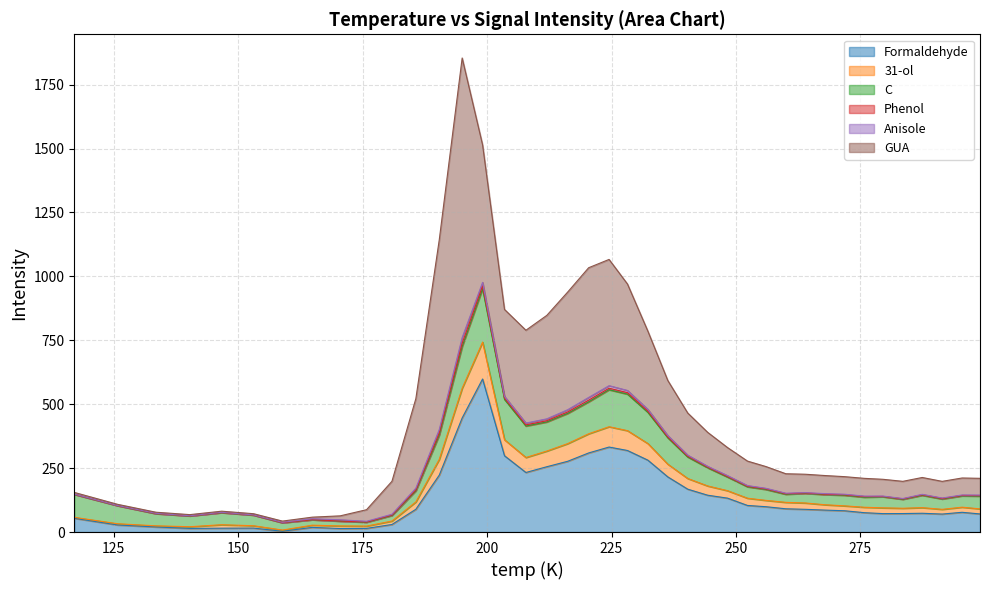

What is the maximum value for Formaldehyde?

598.6